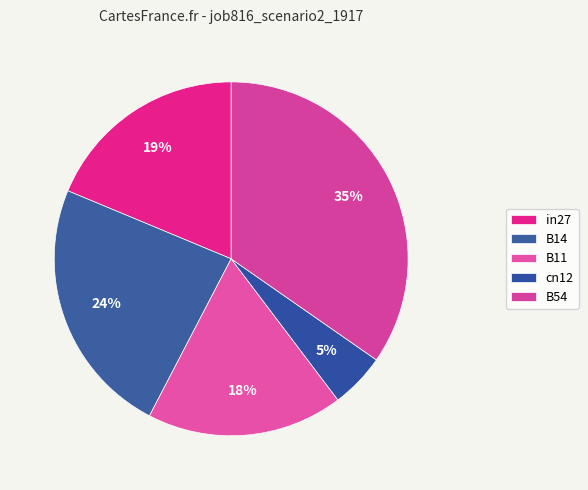

How many segments does this pie chart have?

5